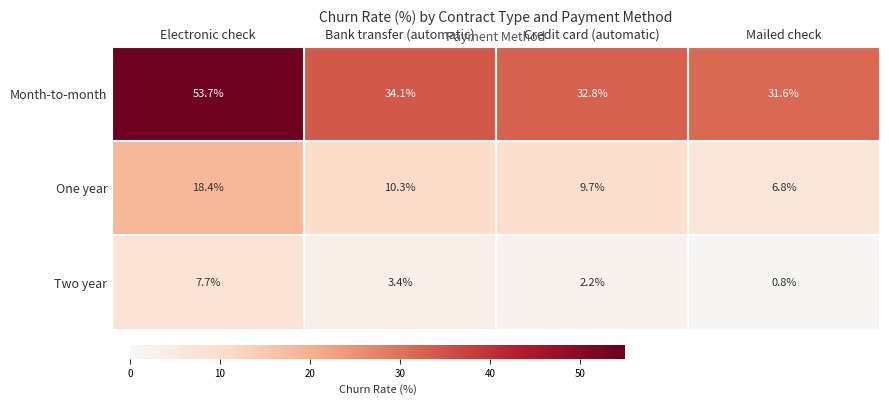

Between Bank transfer (automatic) and Credit card (automatic), which series saw the biggest shift?

Month-to-month